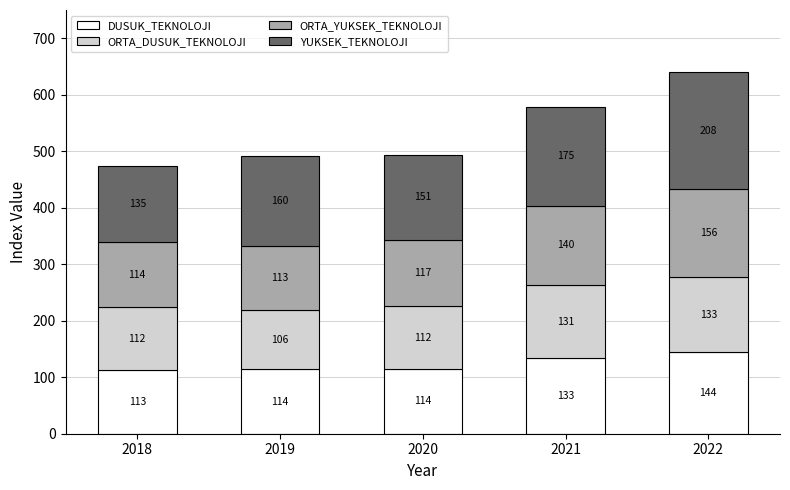

The value of DUSUK_TEKNOLOJI at 2019 is 113.8. True or false?

True